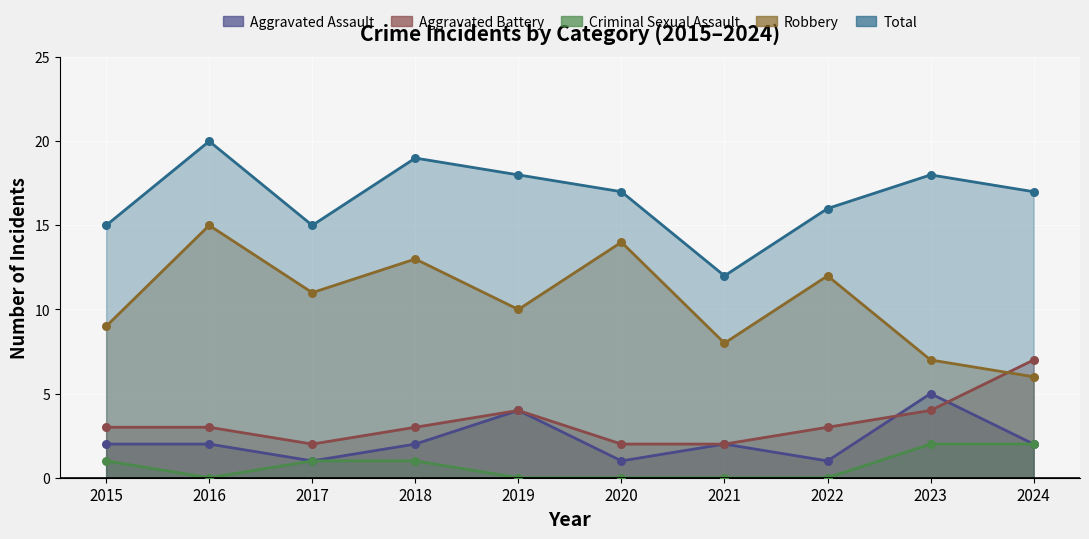

At which category is the sum across all series the highest?

2016